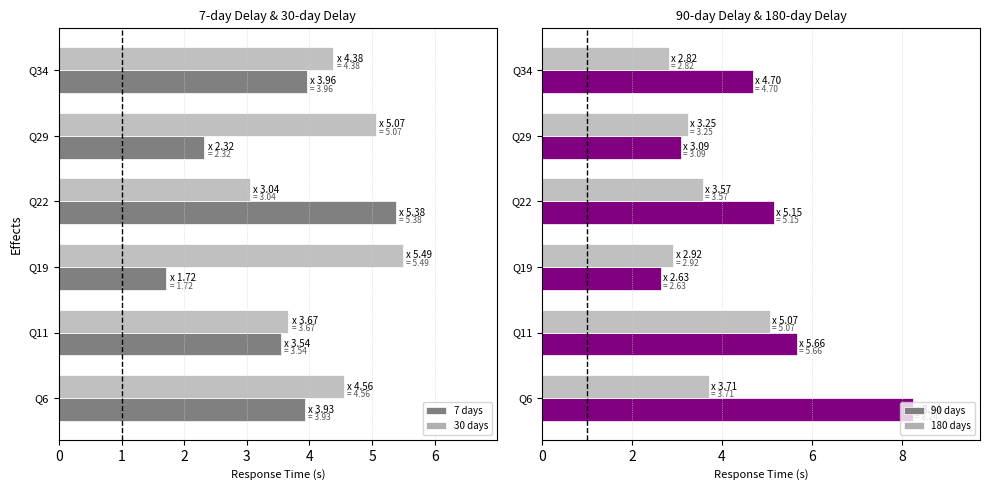

What is the maximum value for 30 days?

5.5